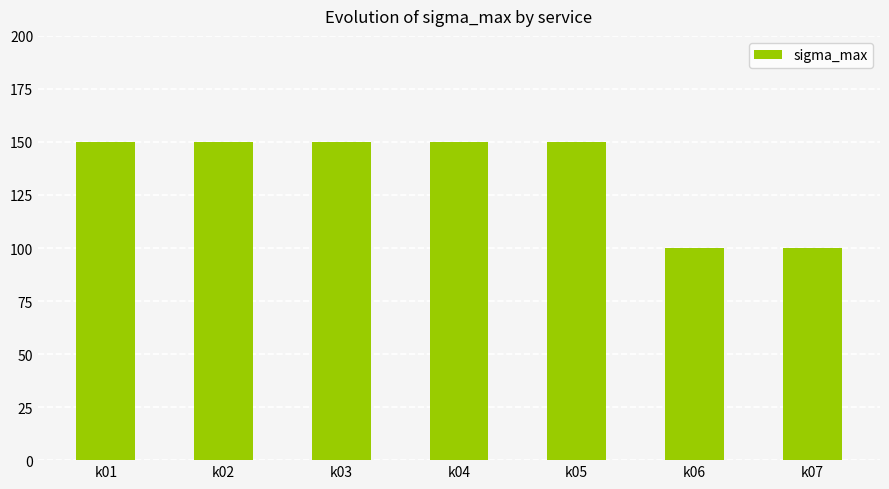

How many categories are shown in the chart?

7